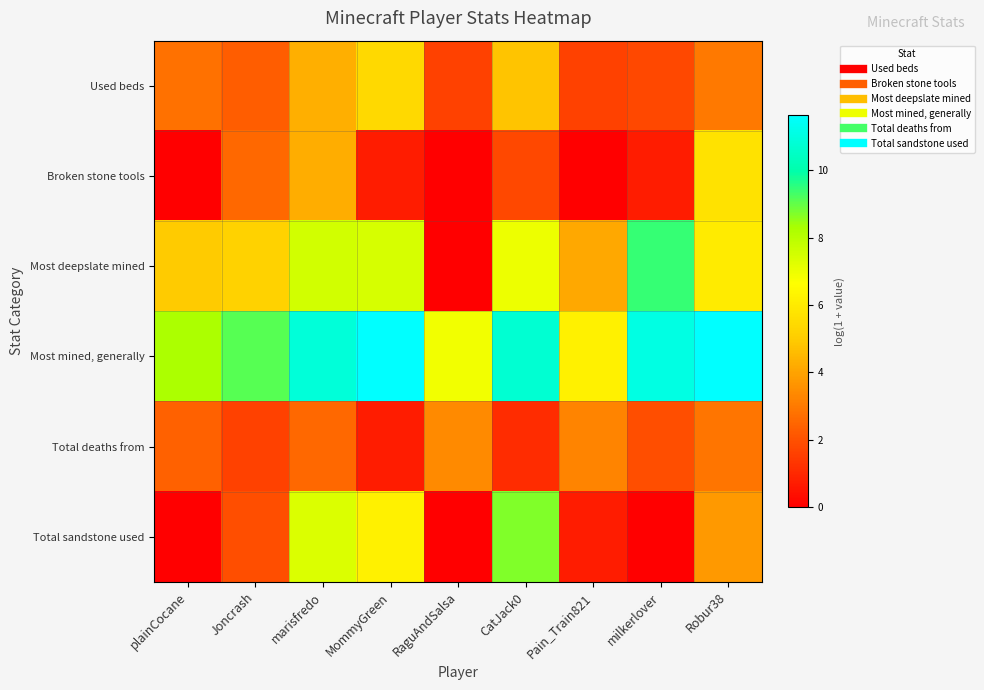

Which series has the largest range (max minus min)?

Most deepslate mined